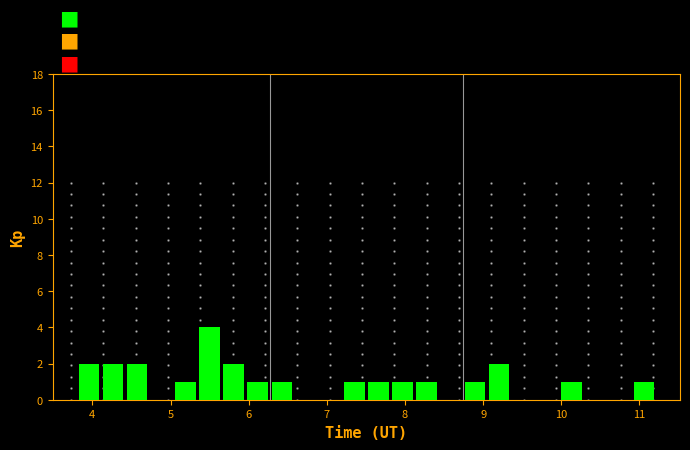

Read against the x-axis, roughly where is the centre of the tallest bar?

5.5